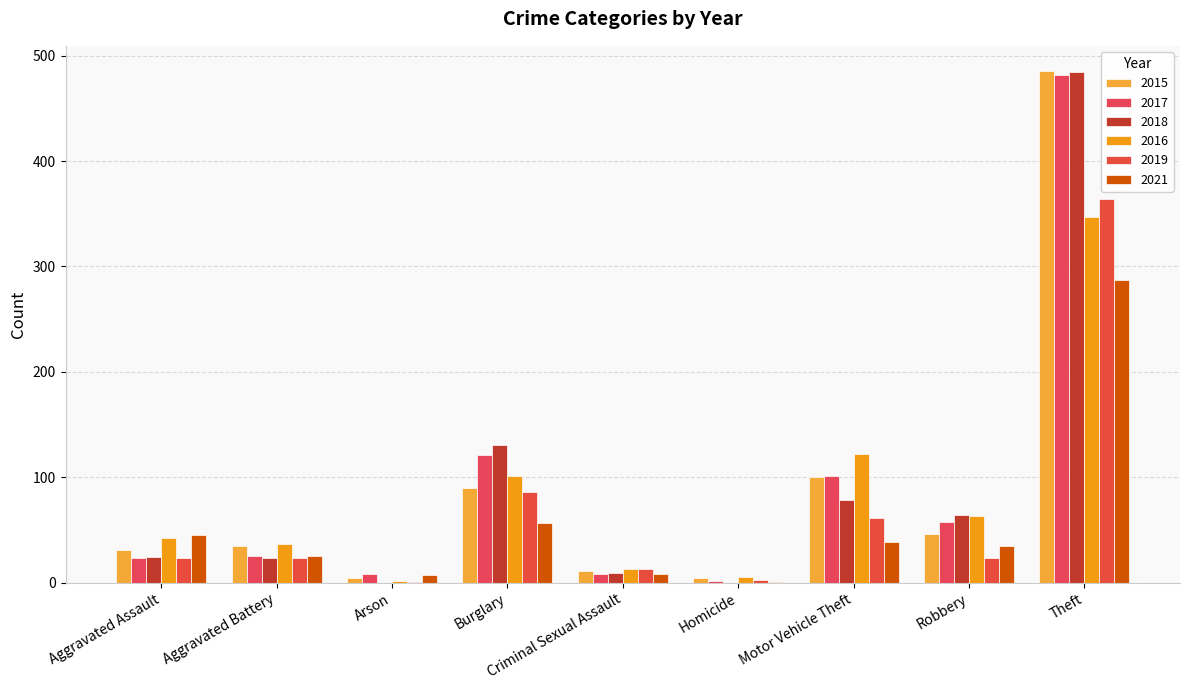

What is the value of the 2015 bar at the 9th from the left?

485